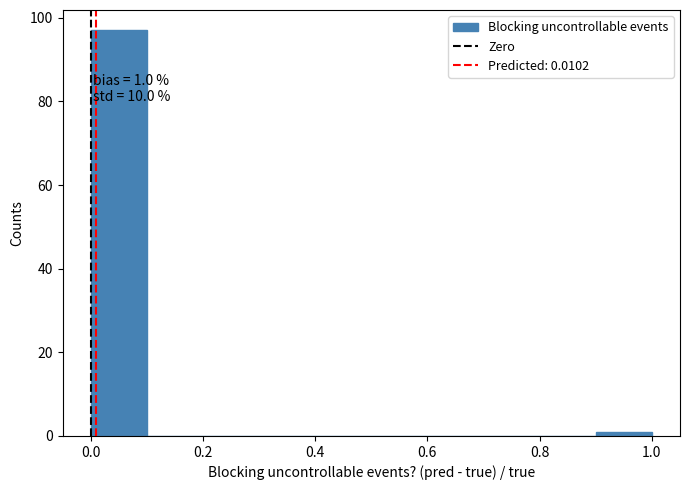

Which range on the x-axis has the tallest bar?

0.0 to 0.1